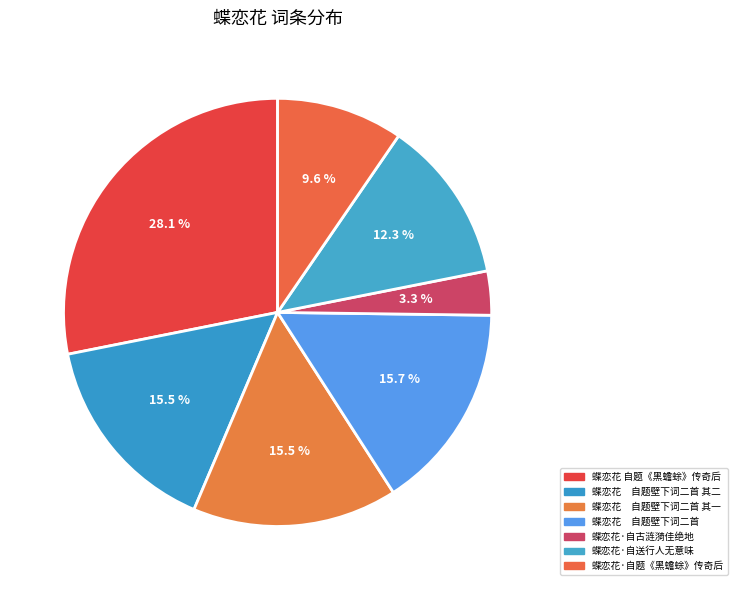

How many segments does this pie chart have?

7